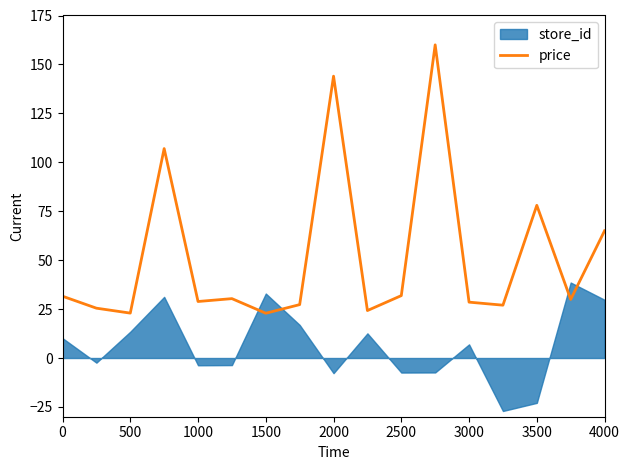

What is the sum of all values?

884.9